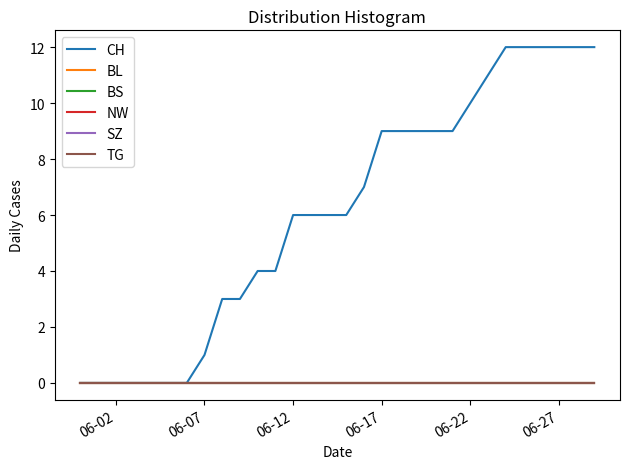

How many lines are shown in the chart?

6